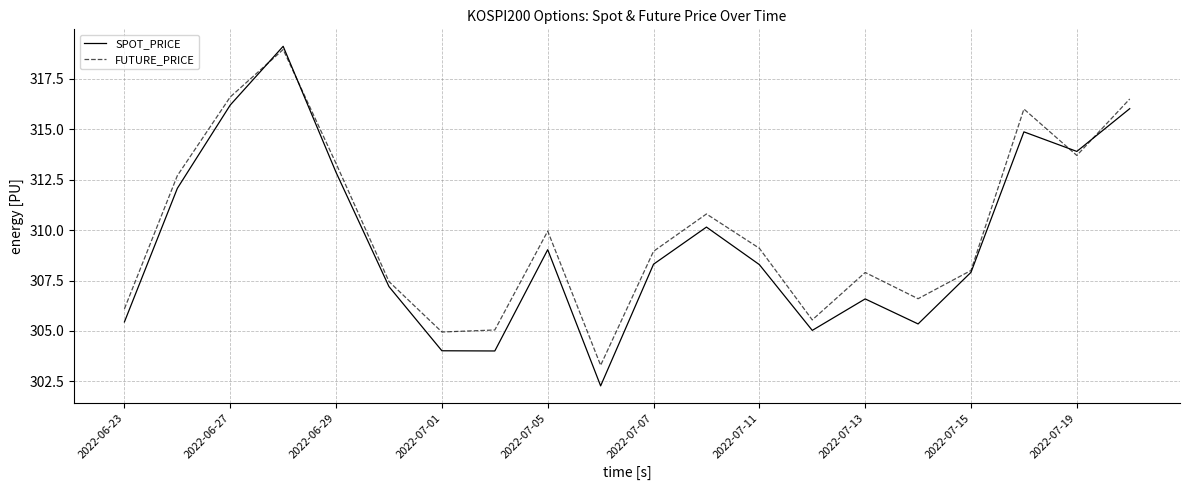

What is the highest value of the SPOT_PRICE series?

319.1